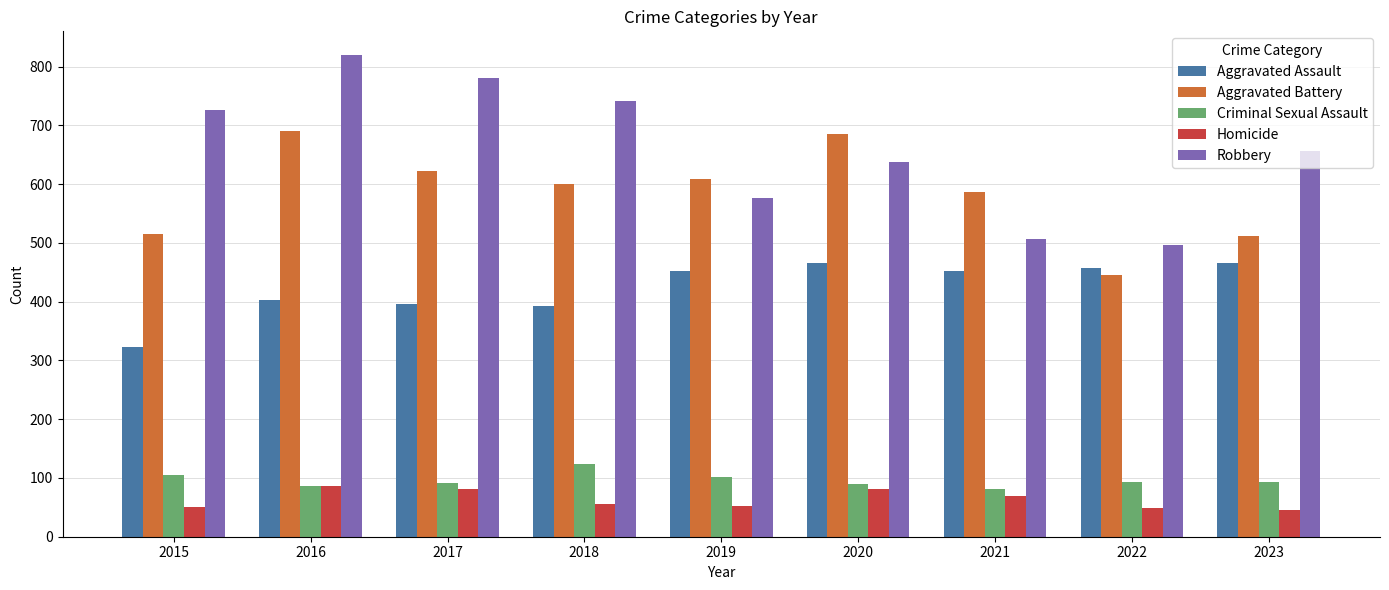

What is the total value across all series at 2015?

1719